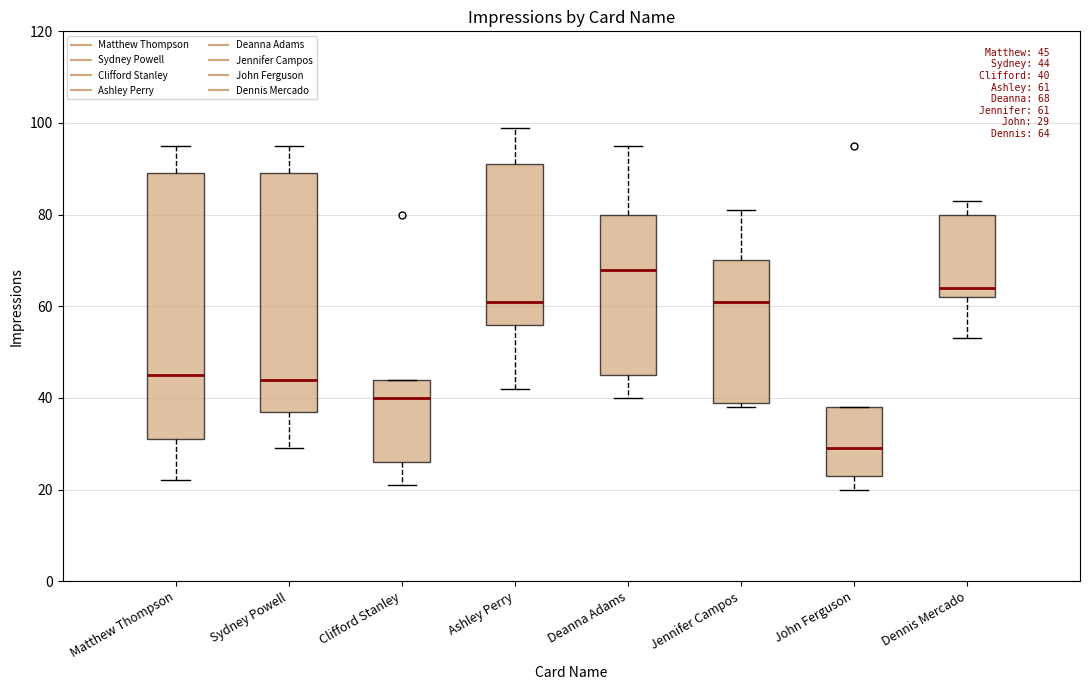

Which box's median line is the lowest?

John Ferguson